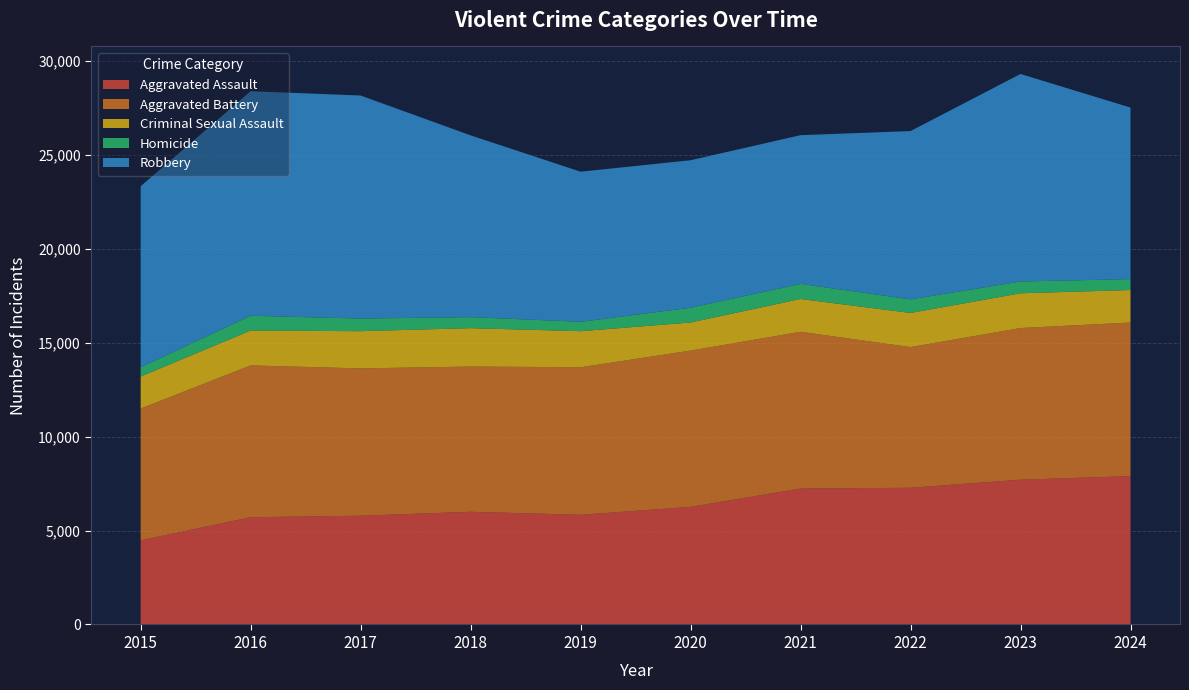

Reading left to right, list all the values displayed in this chart.

Aggravated Assault: 2015=4480	2016=5713	2017=5793	2018=6002	2019=5841	2020=6265	2021=7242	2022=7280	2023=7711	2024=7899
Aggravated Battery: 2015=7019	2016=8085	2017=7845	2018=7735	2019=7858	2020=8321	2021=8346	2022=7493	2023=8077	2024=8183
Criminal Sexual Assault: 2015=1706	2016=1856	2017=1982	2018=2044	2019=1921	2020=1496	2021=1747	2022=1817	2023=1851	2024=1730
Homicide: 2015=496	2016=786	2017=672	2018=588	2019=499	2020=787	2021=804	2022=725	2023=627	2024=582
Robbery: 2015=9638	2016=11960	2017=11880	2018=9681	2019=7995	2020=7855	2021=7920	2022=8964	2023=11053	2024=9136